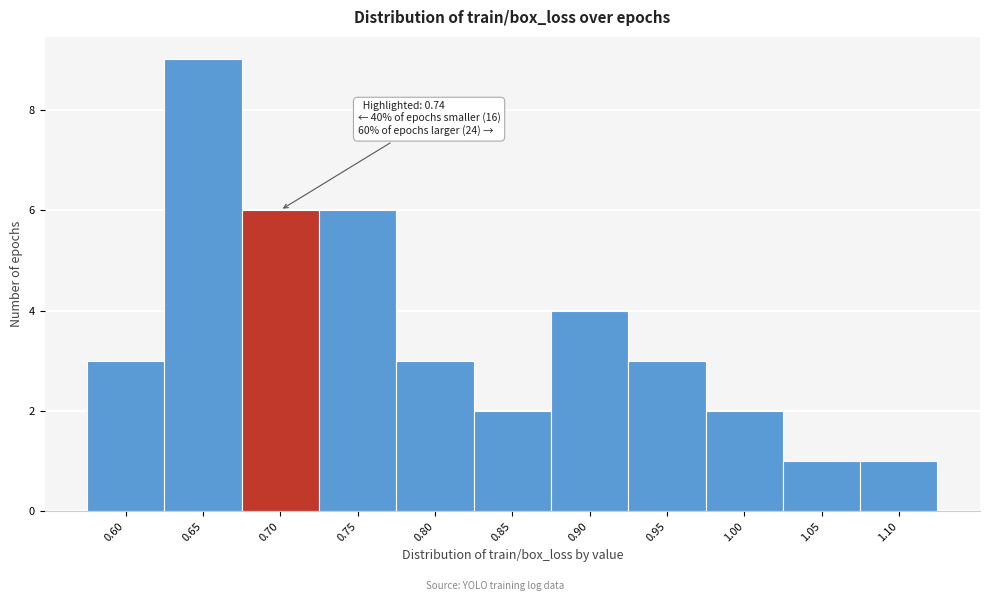

Reading left to right, transcribe all the data shown in this chart.

3	9	6	6	3	2	4	3	2	1	1